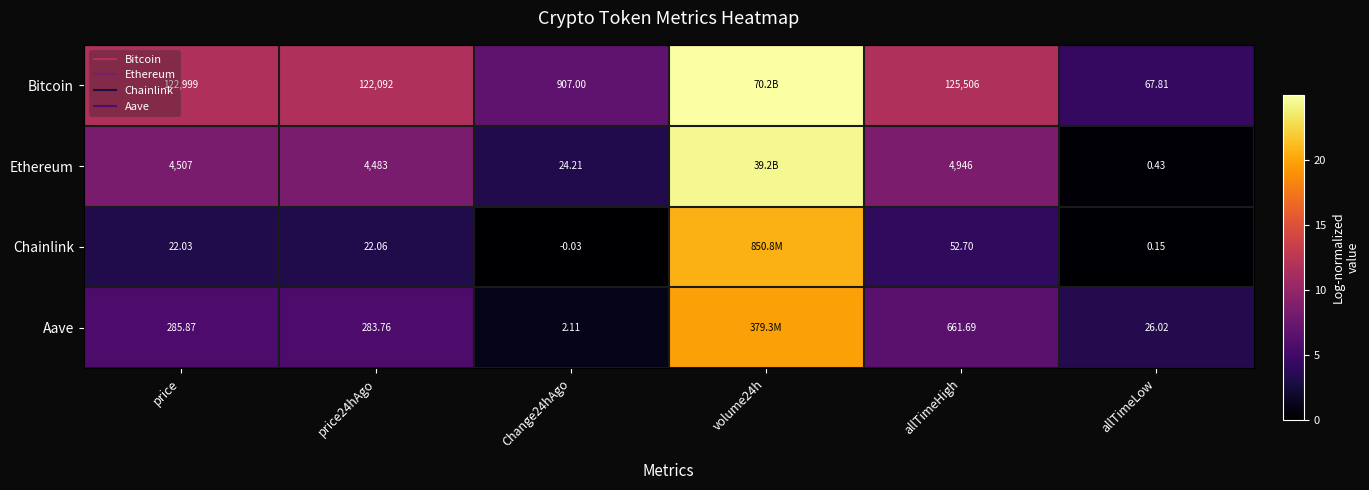

What is the difference between the second highest and second lowest values in the Chainlink series?

3.8